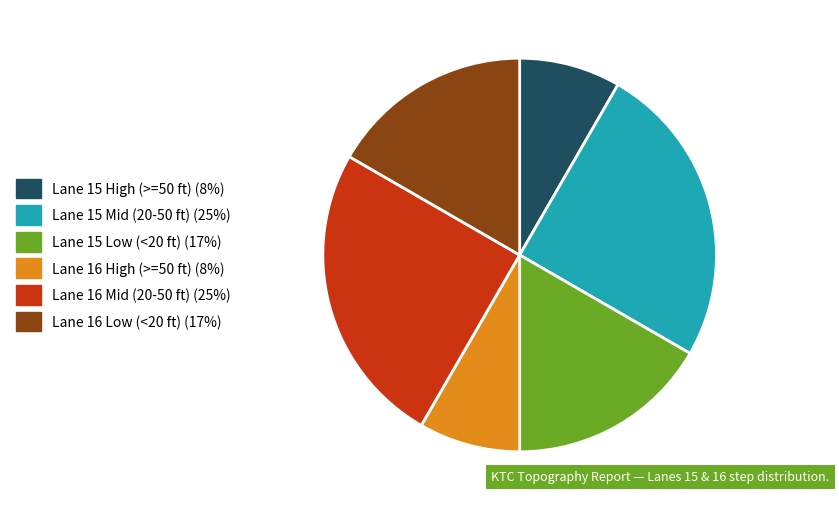

Does any single category account for the majority?

No